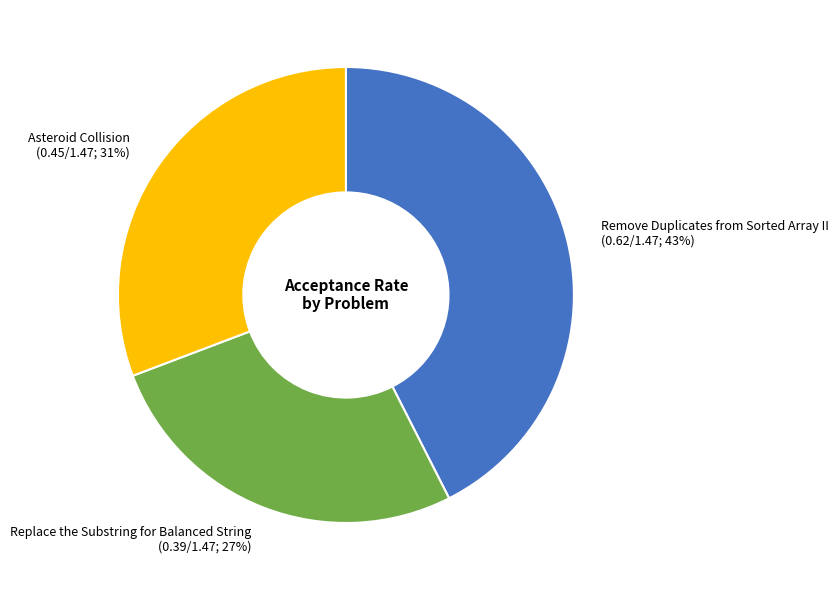

Is there a majority slice in this chart?

No